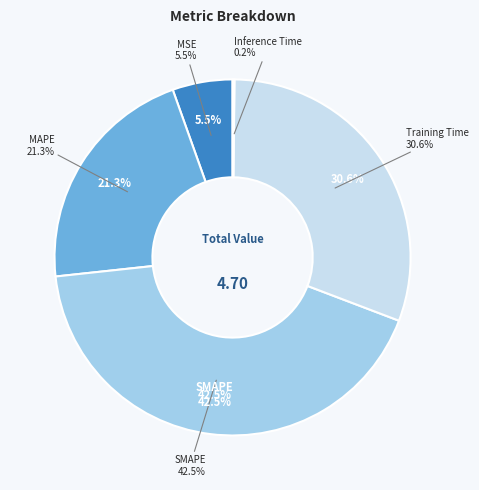

Is there any slice that represents more than half of the pie?

No